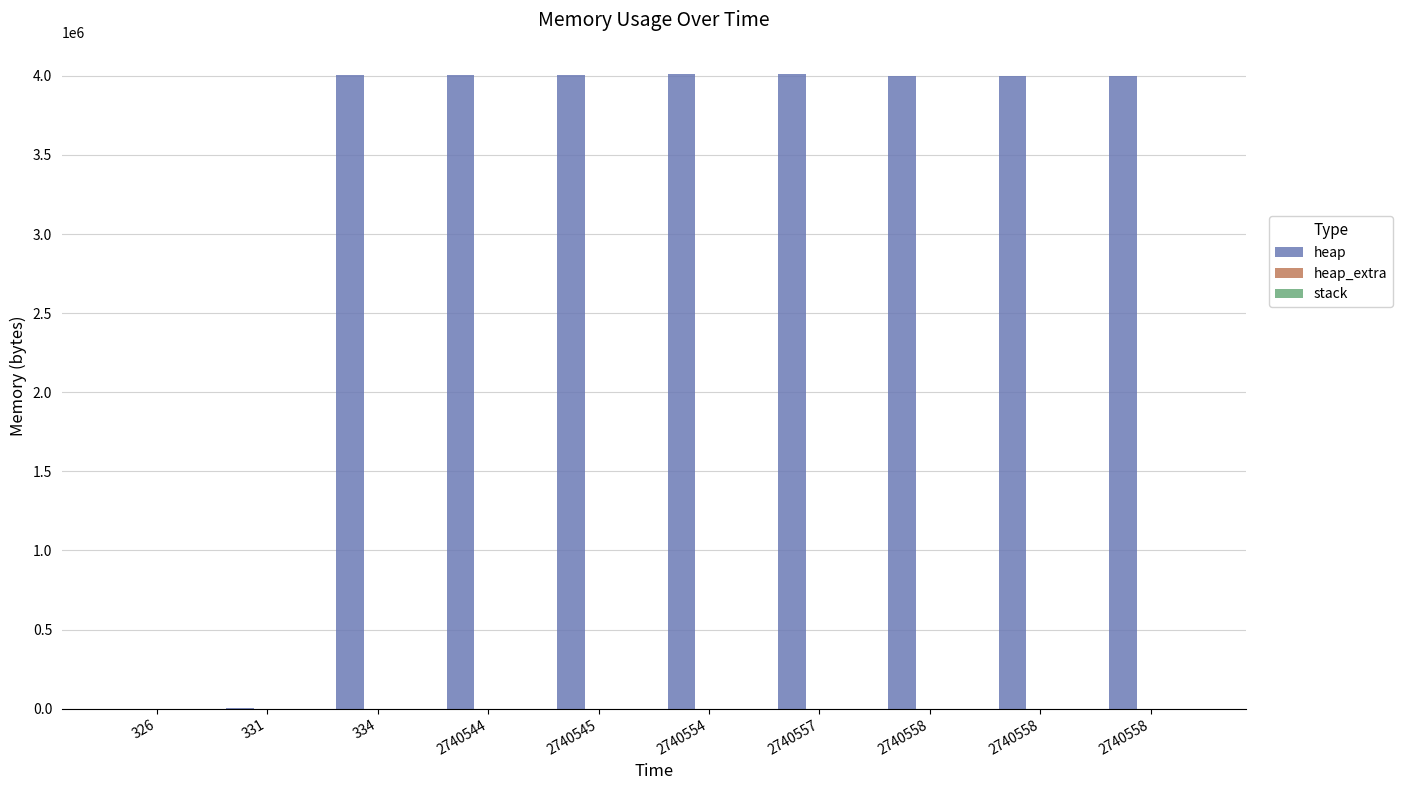

What is the value of the heap bar at the 1st from the left?

472